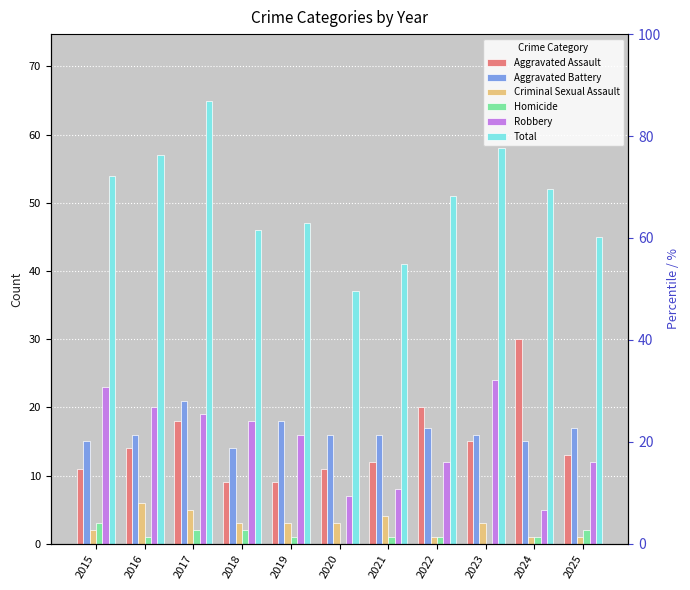

How many data points in Aggravated Assault are less than 13?

5